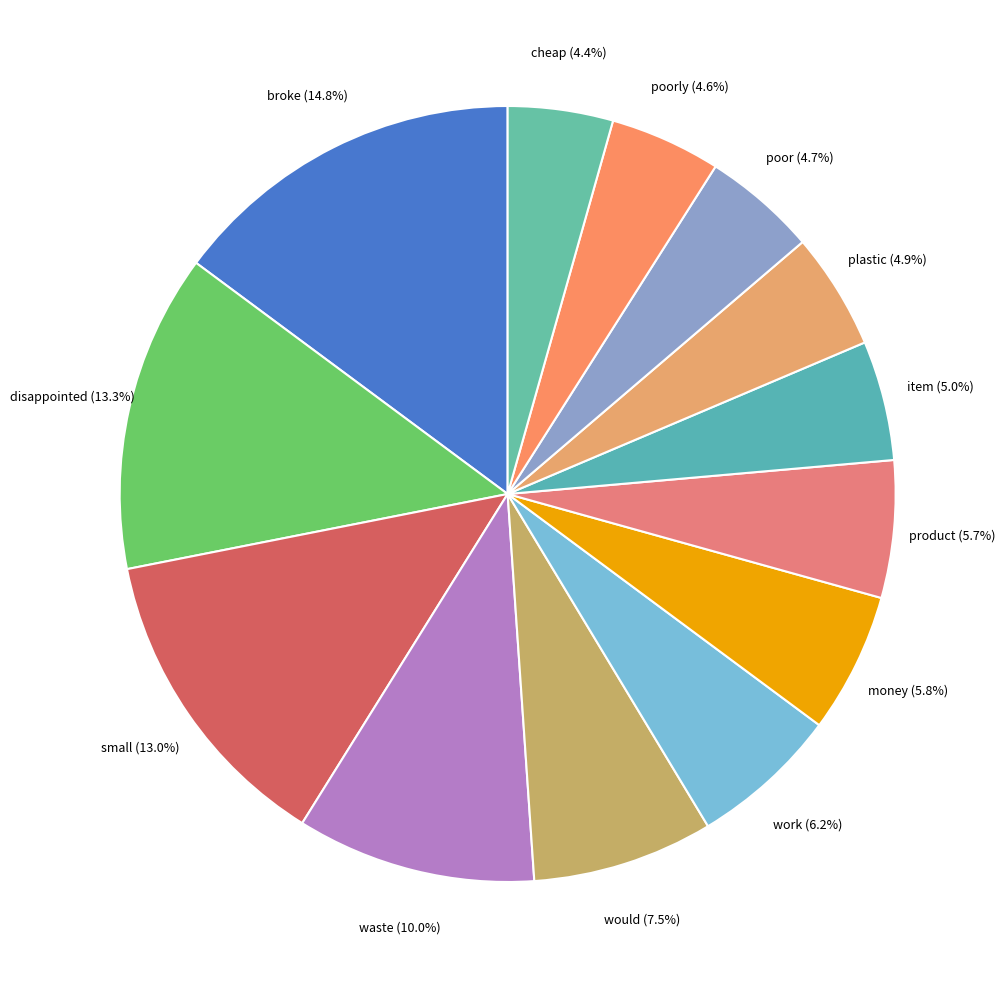

How many slices are in this pie chart?

13